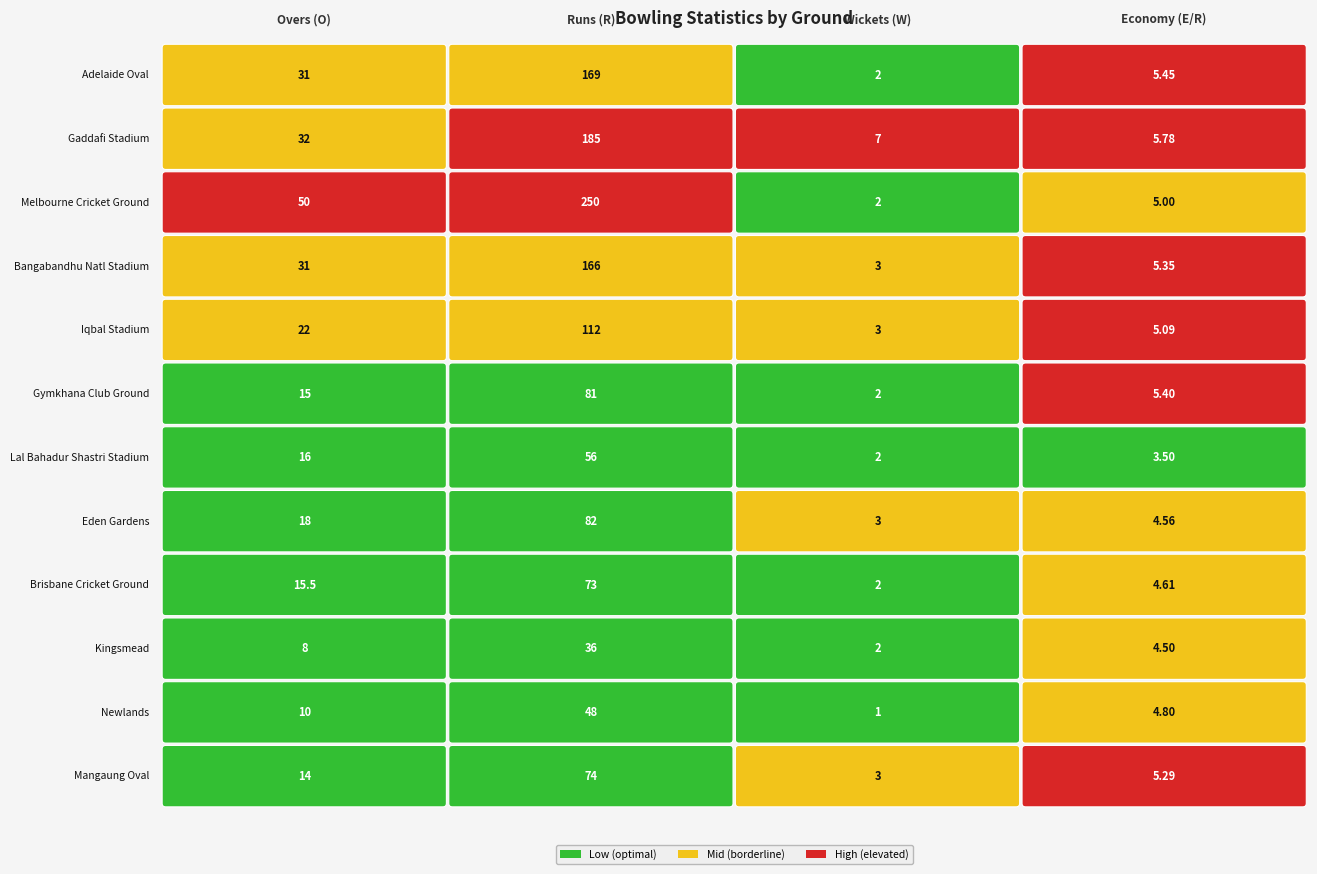

Which series has the widest spread of values?

Melbourne Cricket Ground